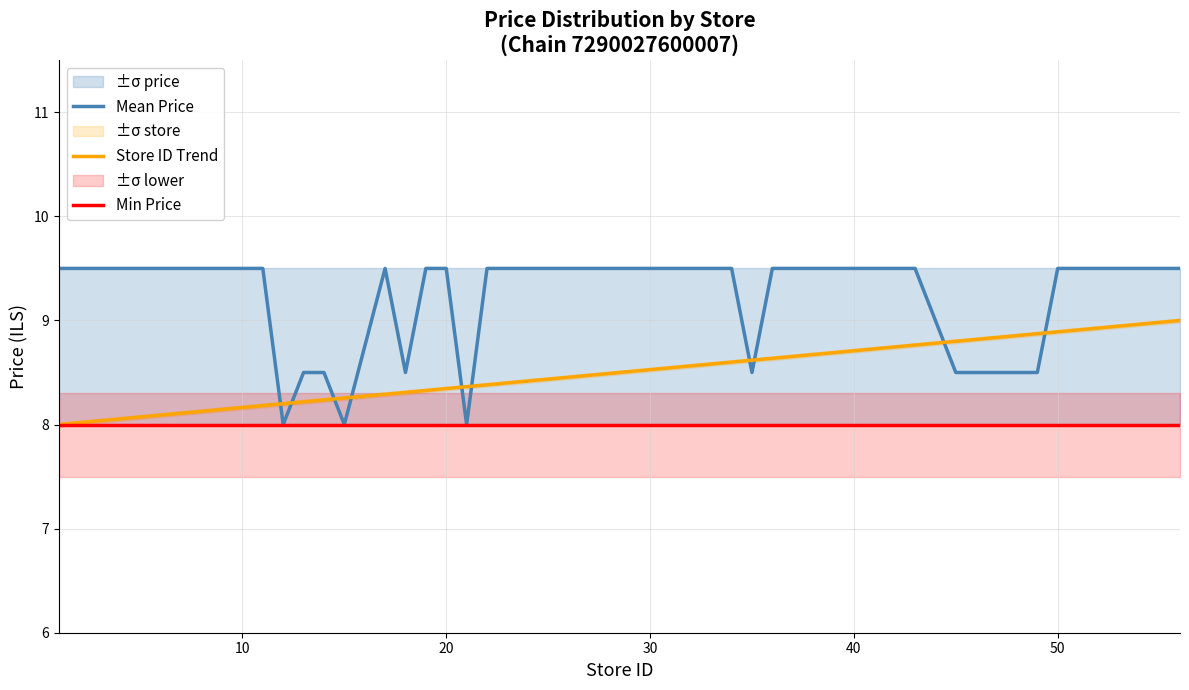

How many series are shown in this chart?

3